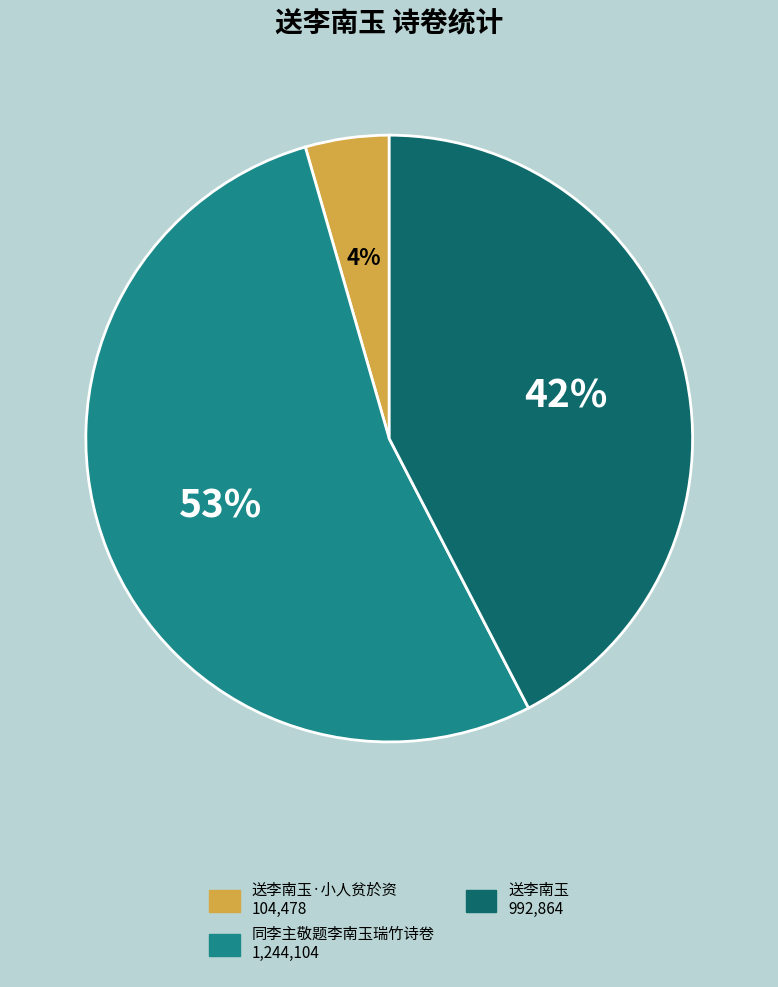

Is there any slice that represents more than half of the pie?

Yes